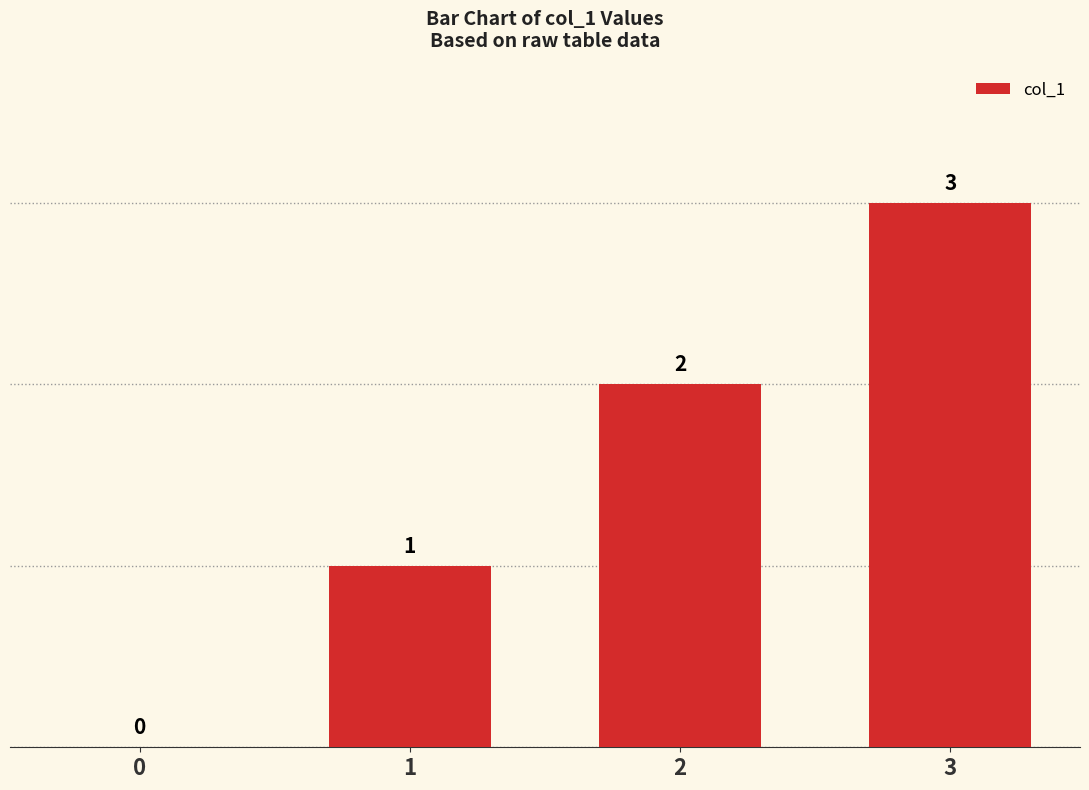

Reading right to left, list all the values displayed in this chart.

3	2	1	0